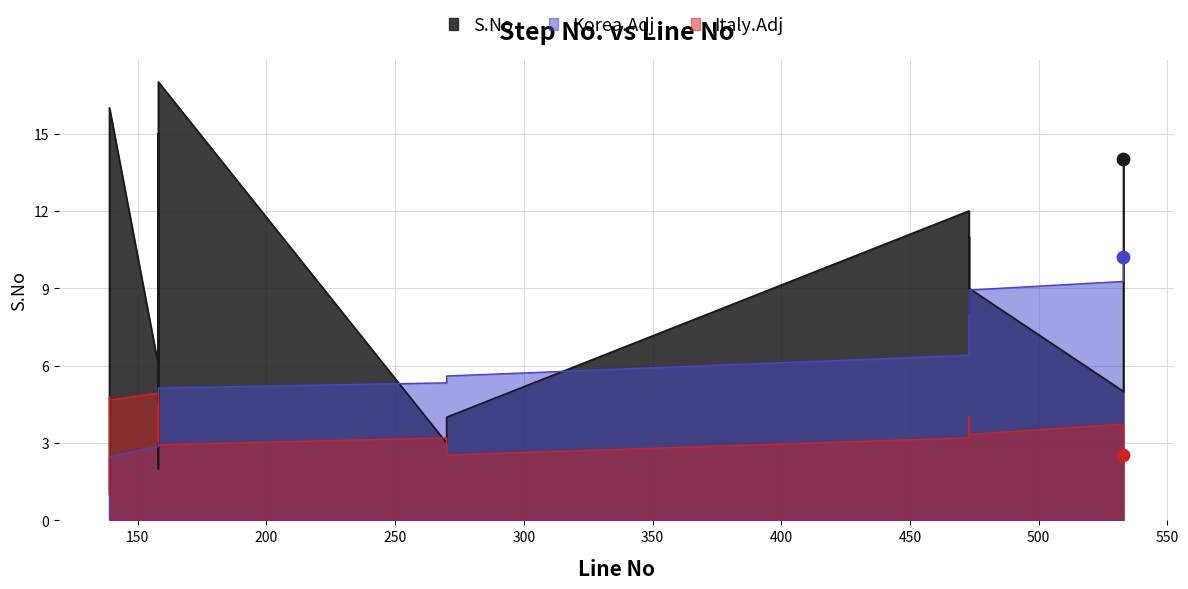

Which has a higher value, 158 or 533?

158